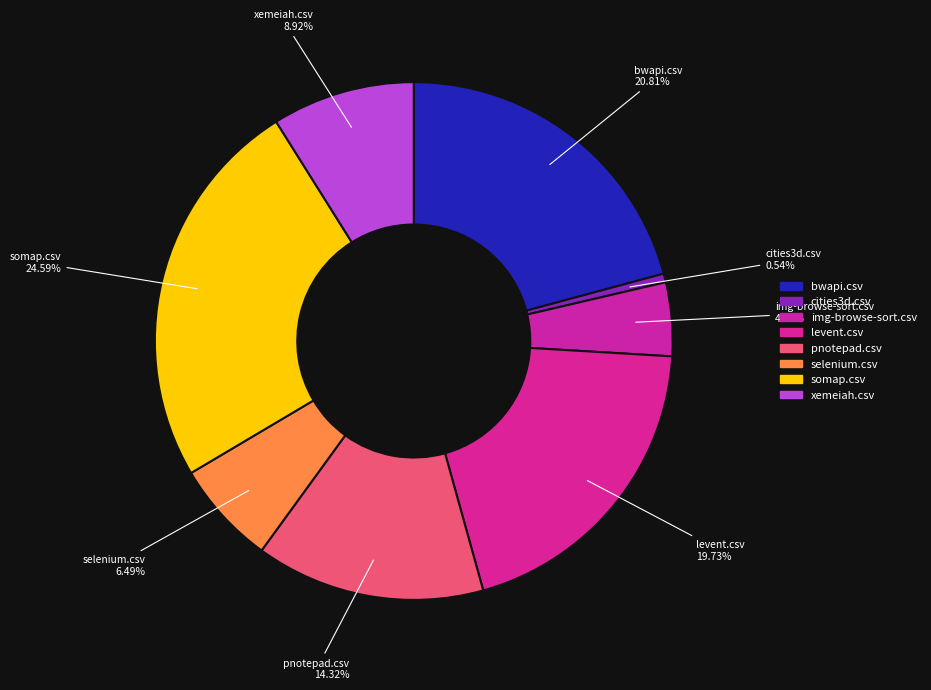

To the nearest percent, what percentage of the pie is levent.csv?

20%